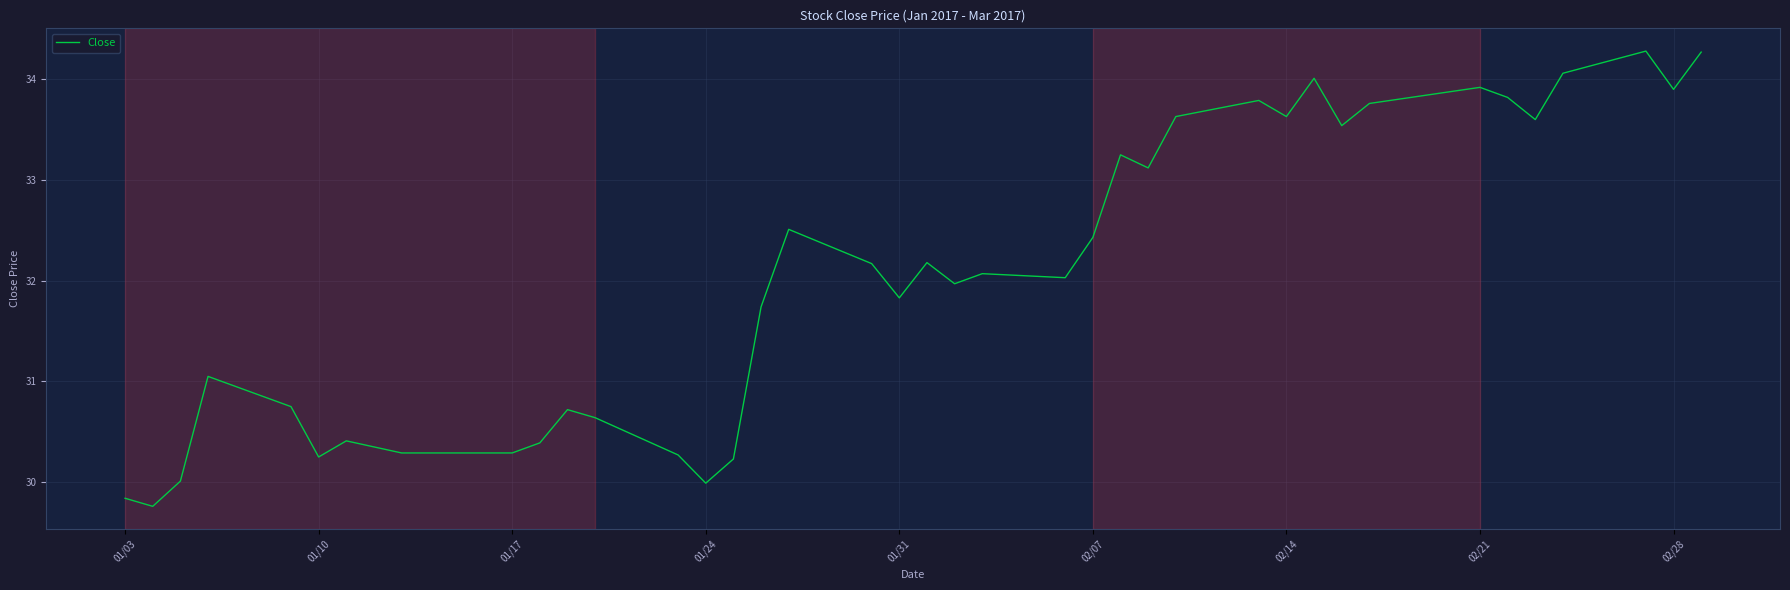

What is the smallest value displayed?

29.8